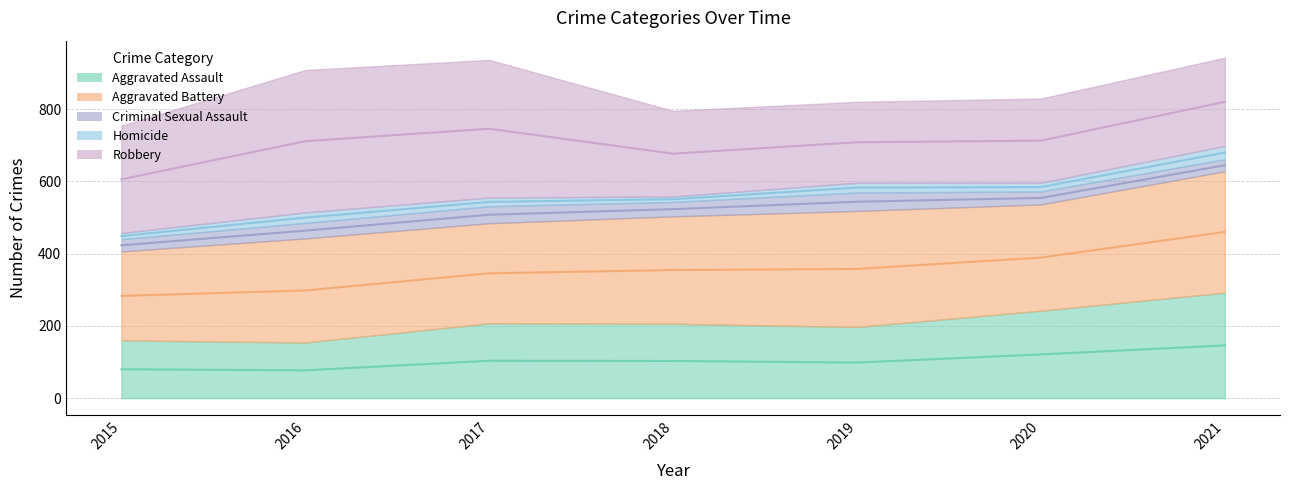

What is the highest value of the Robbery series?

394